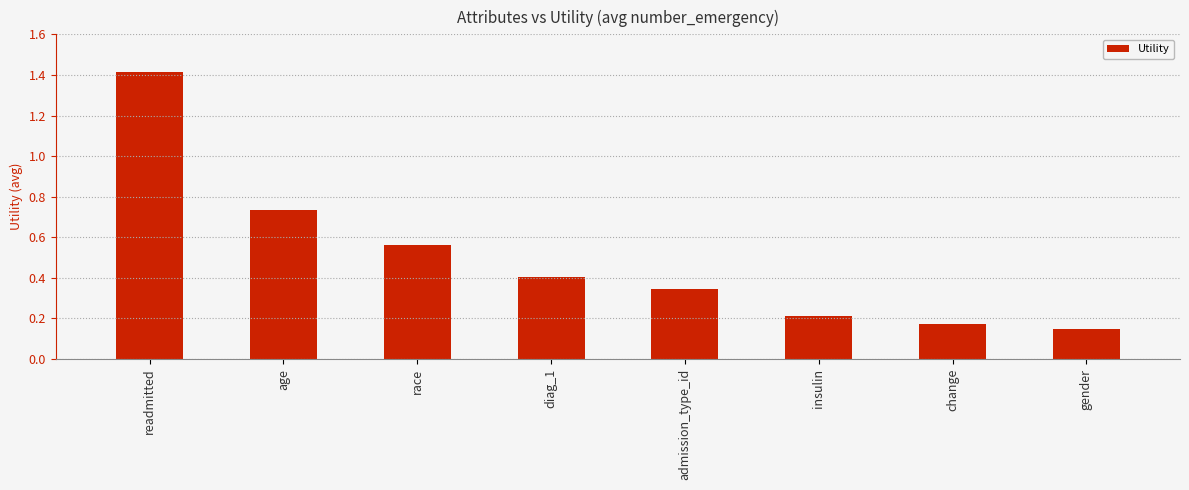

Between insulin and gender, which is larger?

insulin